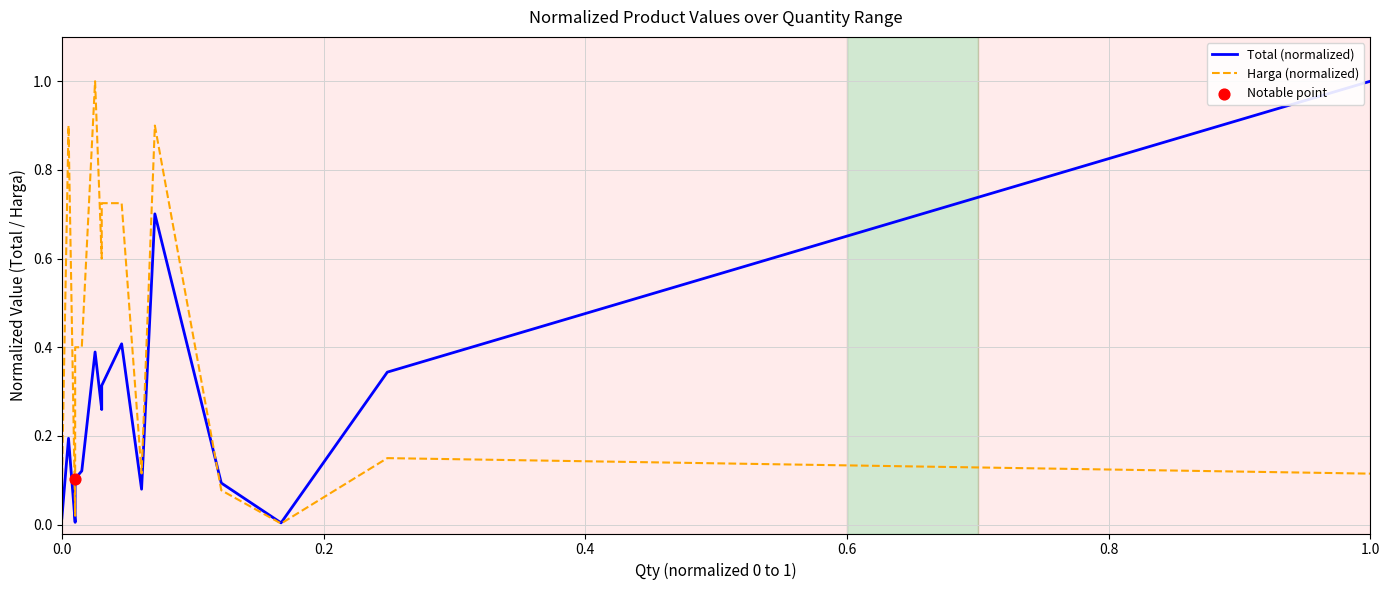

Which series reaches the minimum Y coordinate?

Harga (normalized)